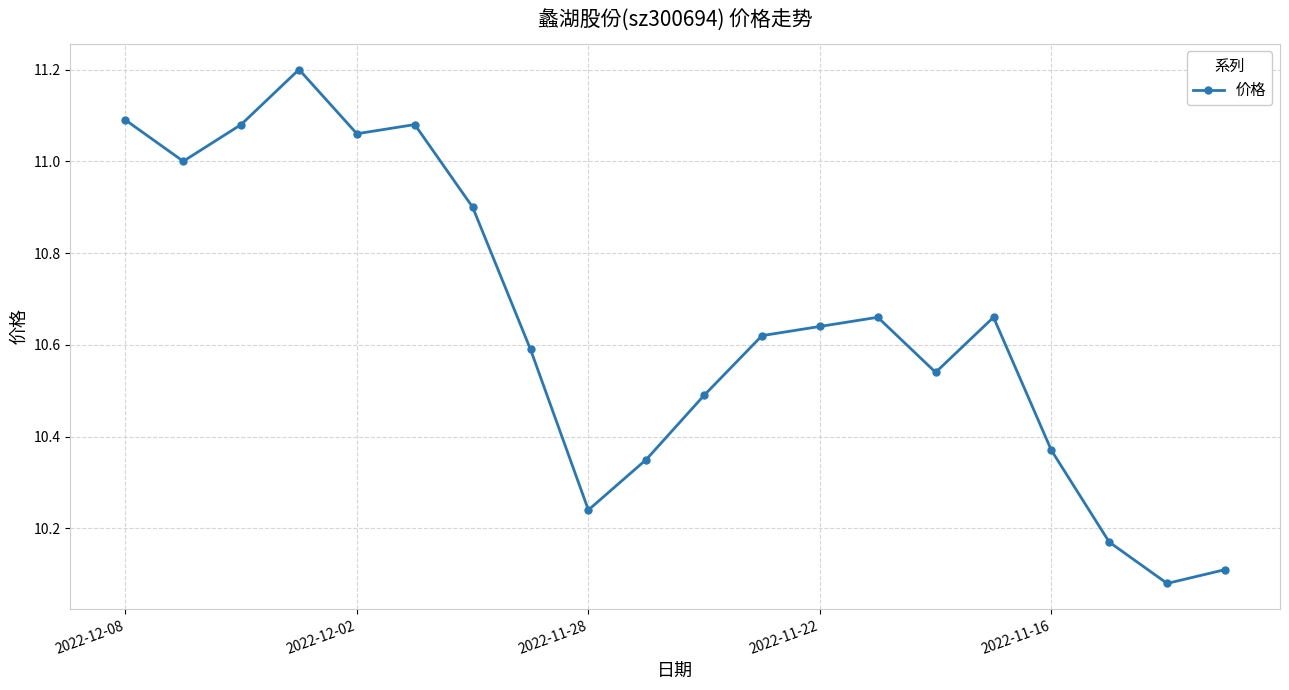

What is the difference between the second highest and second lowest values?

1.0